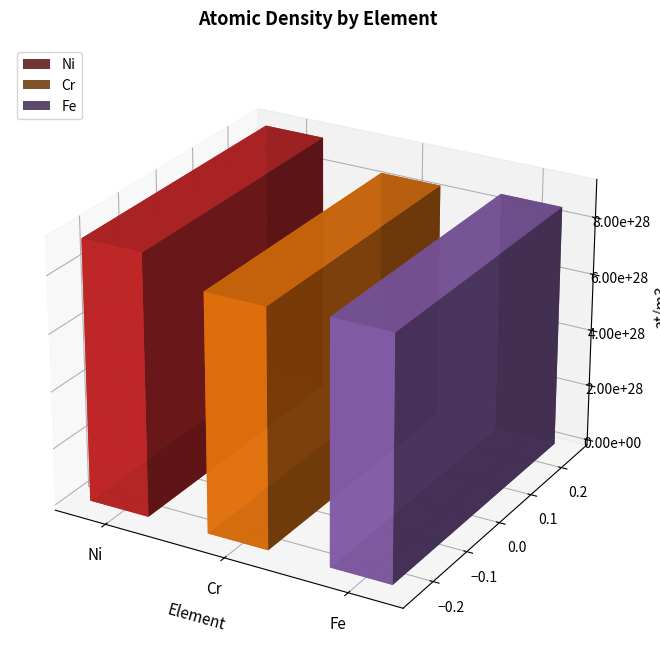

The chart shows a value of 83293788381742744113944461312 at Cr. True or false?

True